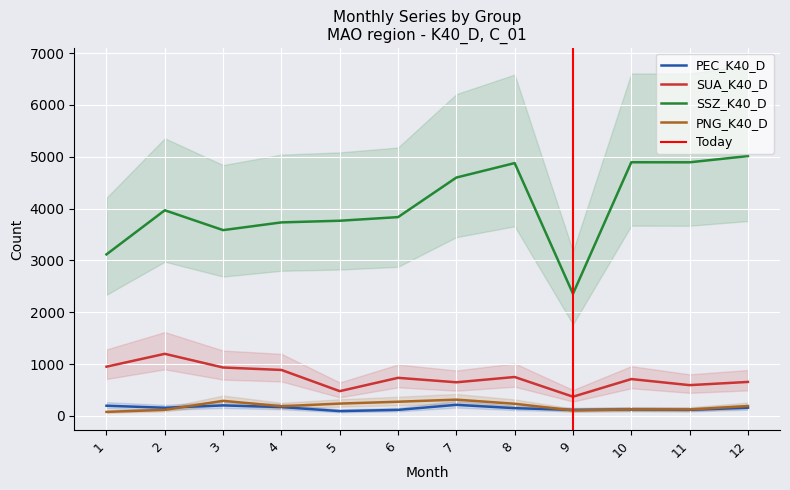

What is the approximate value of SUA_K40_D at 8?

752